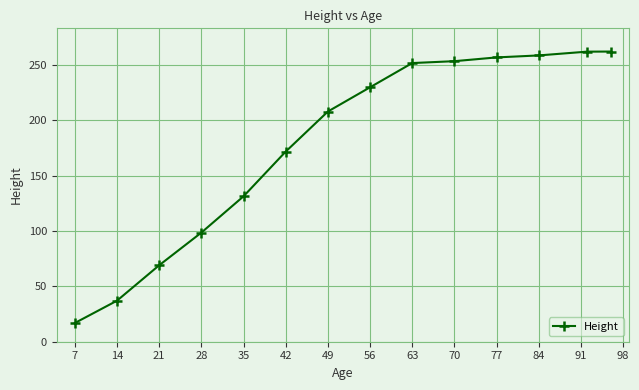

What is the value of the 7th point from the left?

208.0